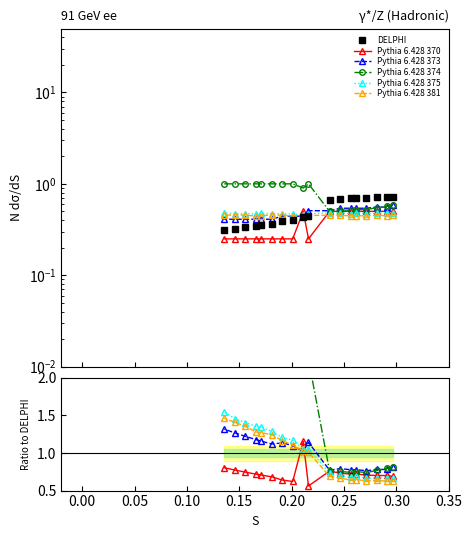

What is the minimum value for Pythia 6.428 381?

0.6